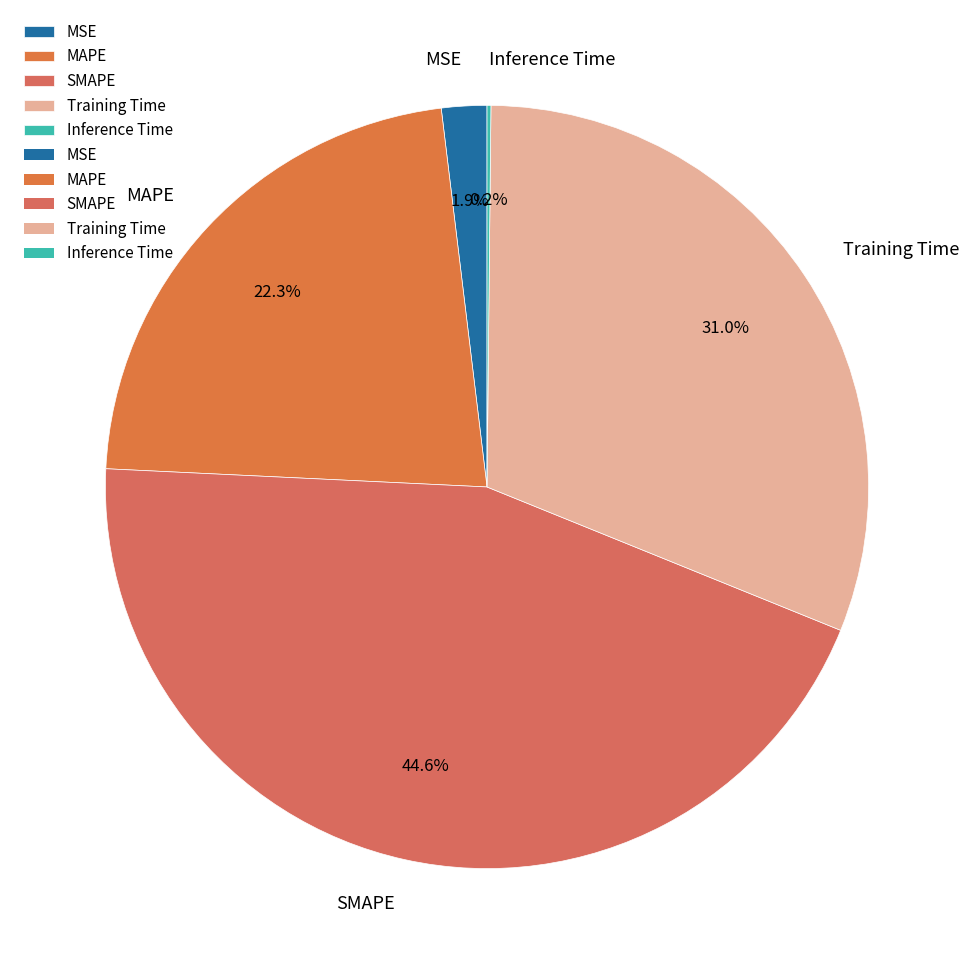

What is the largest slice in the pie chart?

SMAPE